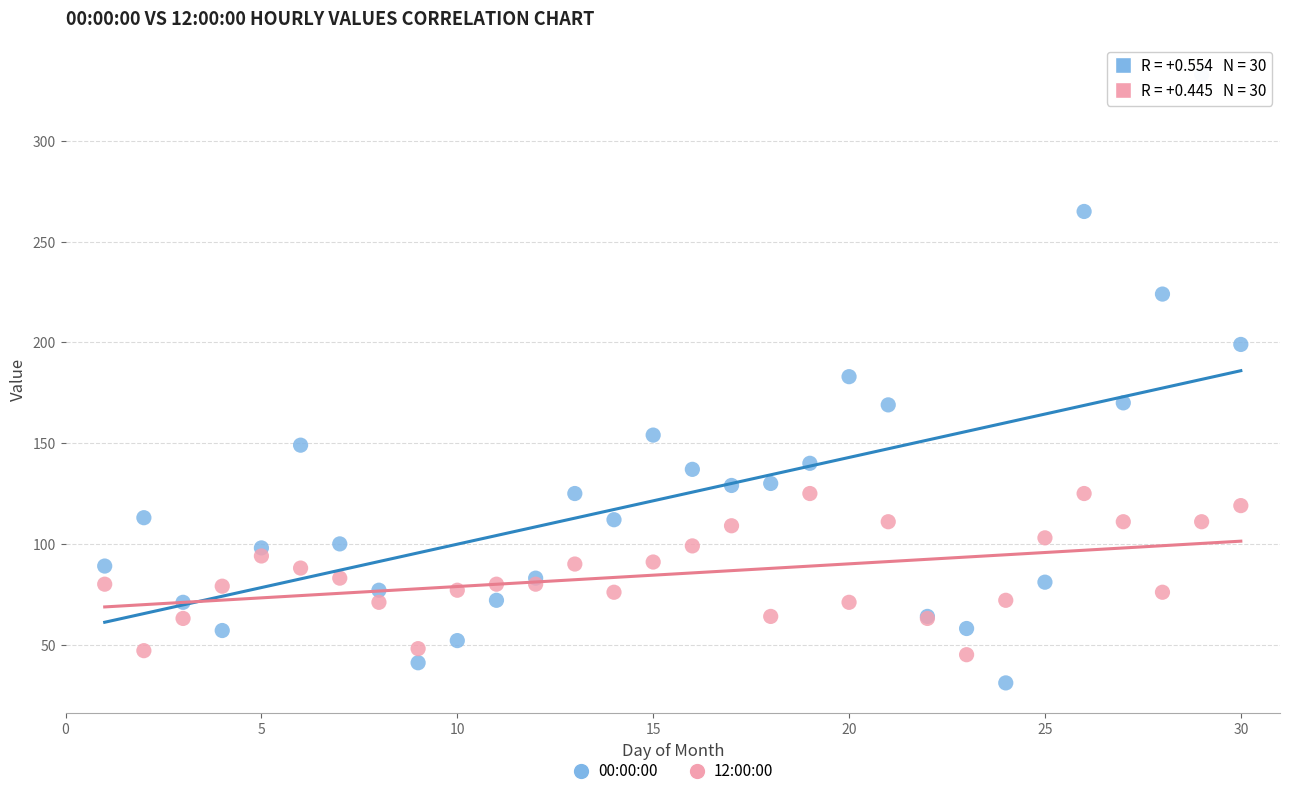

What are all the series names shown in the legend?

00:00:00, 12:00:00